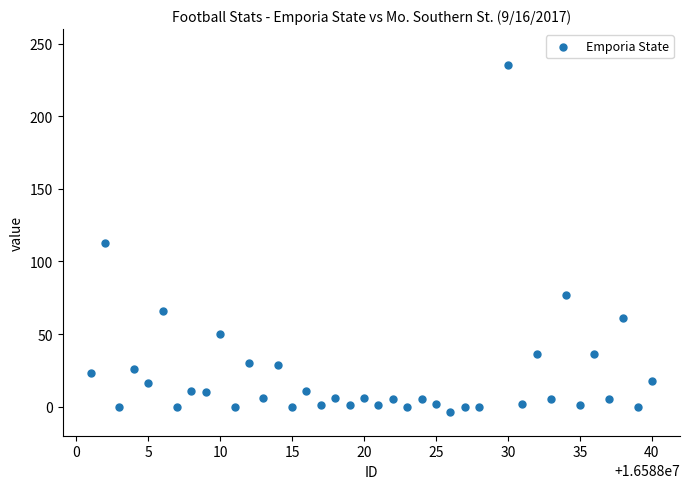

What is the range of Y values (max minus min)?

239